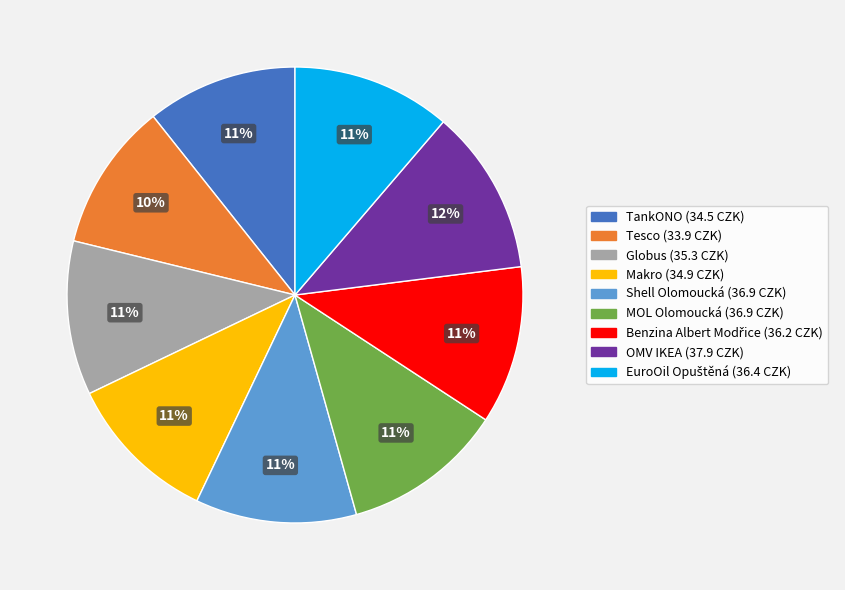

How many segments does this pie chart have?

9